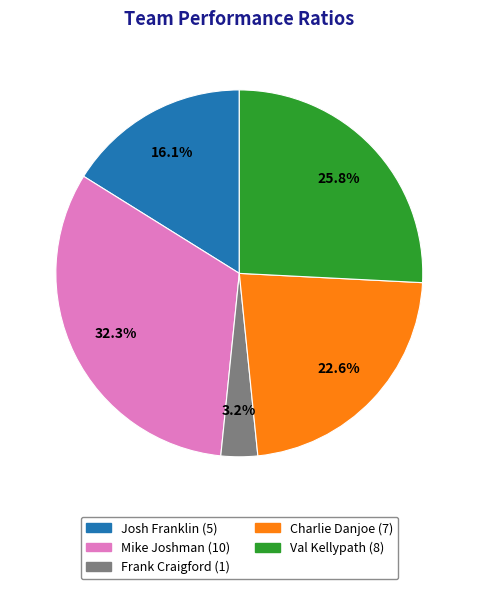

What percentage is the Frank Craigford slice, to the nearest percent?

3%